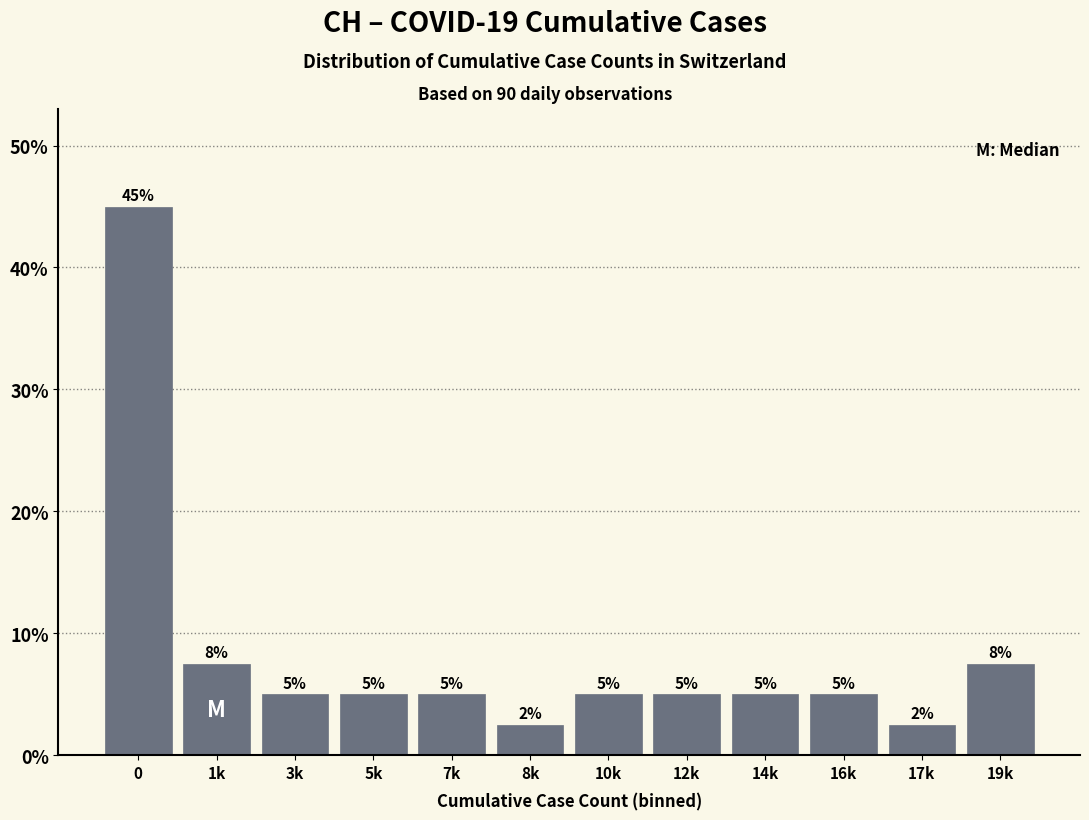

What is the approximate value at 7k?

5.0